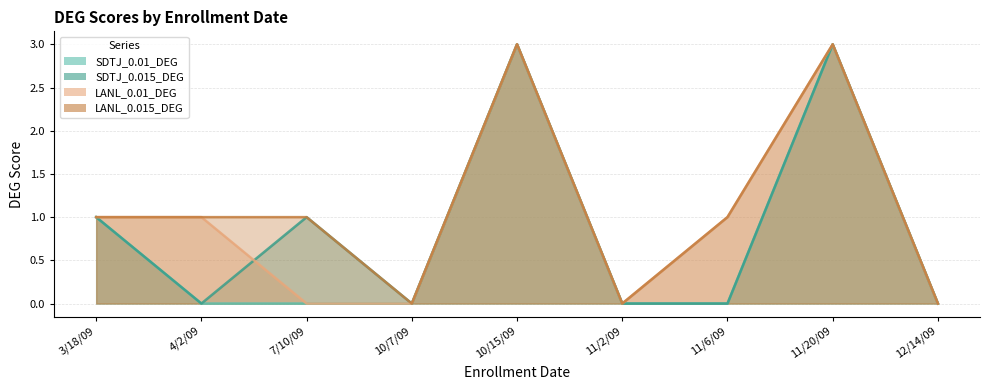

Does the chart display data point markers on the line(s)?

No